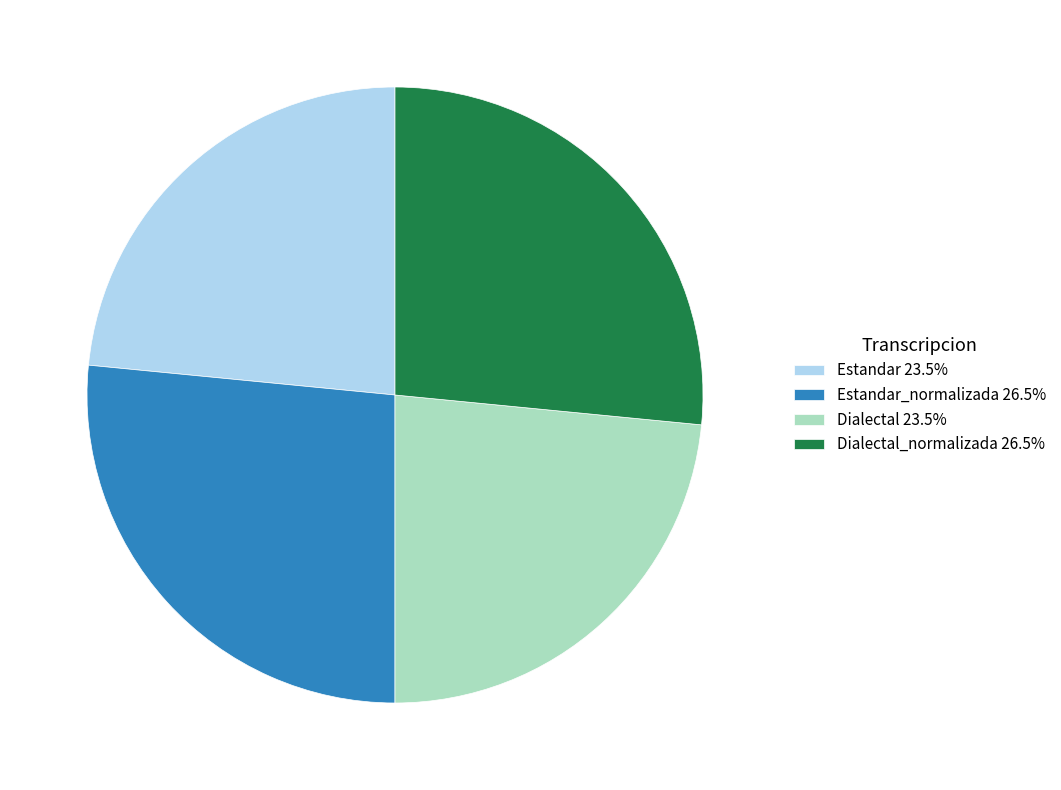

Does Estandar_normalizada 26.5% account for over 50% of the chart?

No